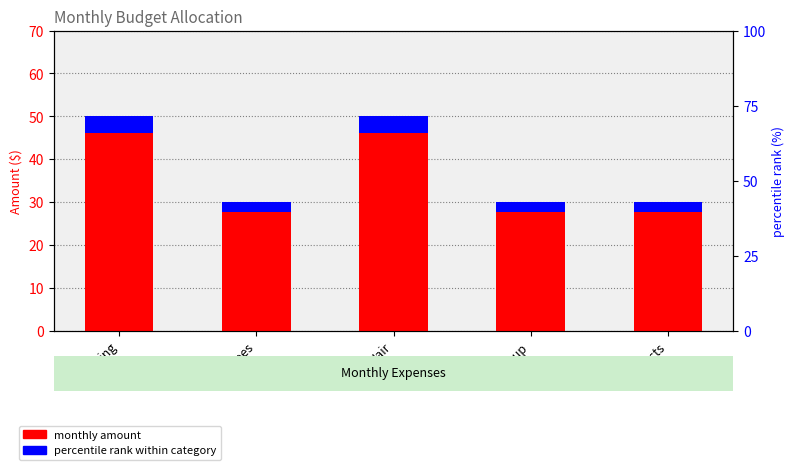

What is the sum of all percentile rank within category values?

15.2